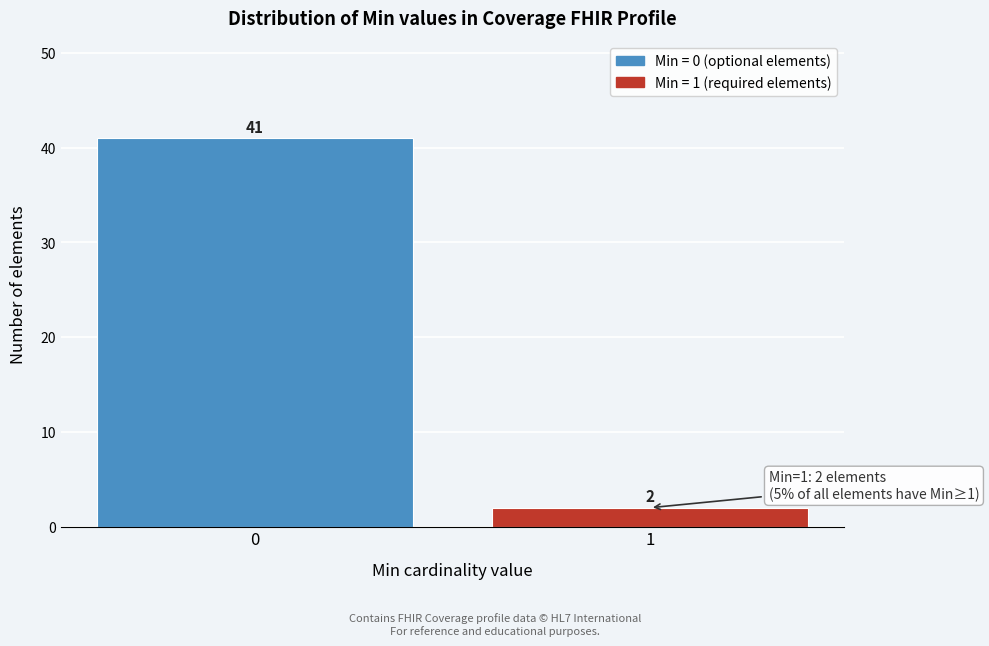

Reading right to left, what are all the values shown in this chart?

2	41